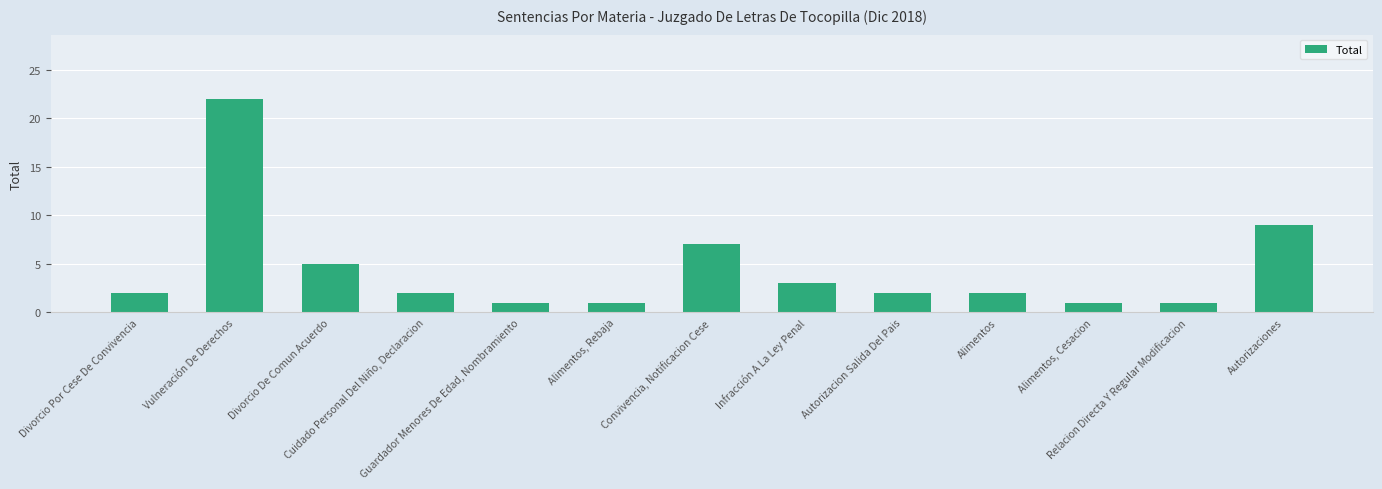

Reading left to right, transcribe all the data shown in this chart.

2	22	5	2	1	1	7	3	2	2	1	1	9